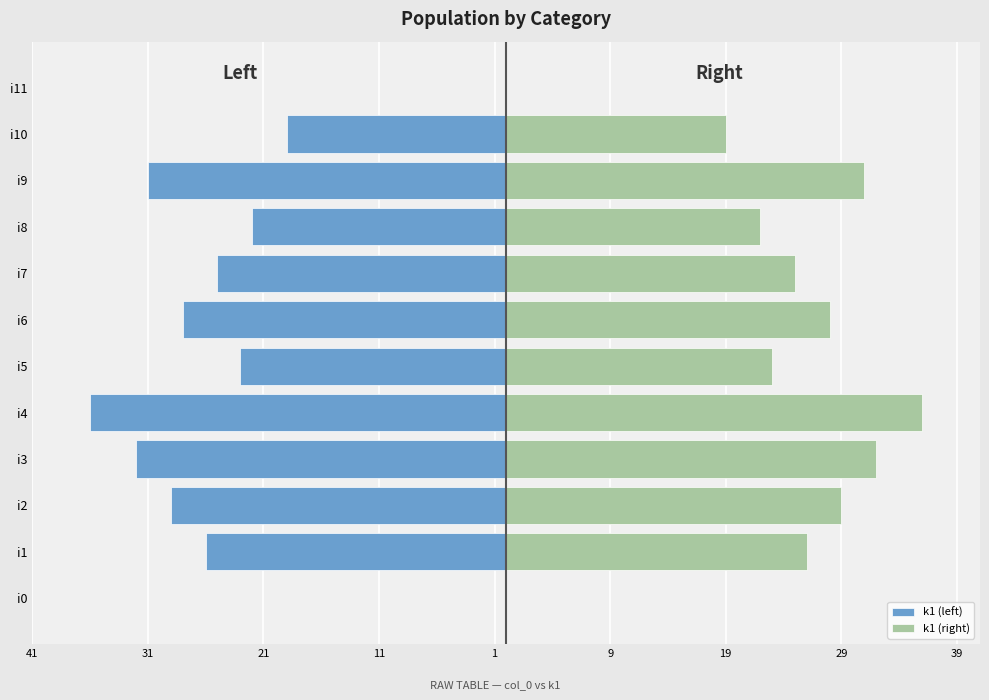

What value does the k1 (right) series have at i4, to the nearest 5?

35